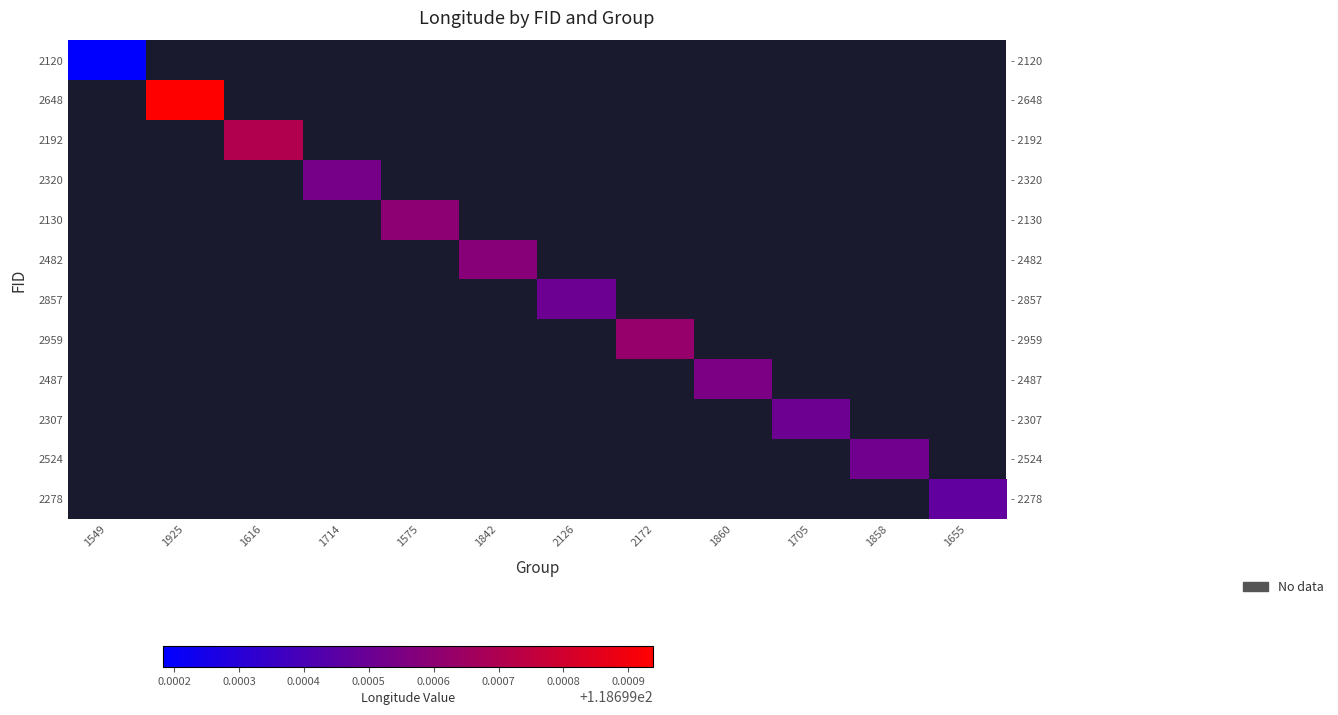

What is the greatest value displayed?

118.7